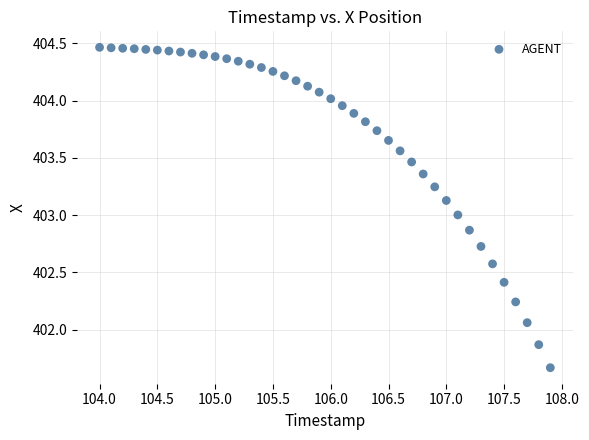

What is the range of X values (max minus min)?

3.9